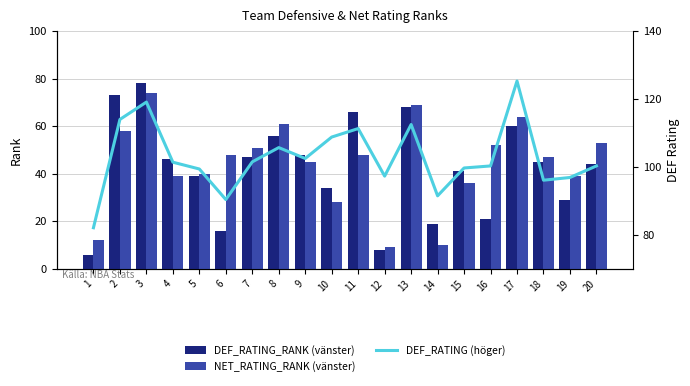

True or false: DEF_RATING (höger) has a value of 48.3 at 15.

False